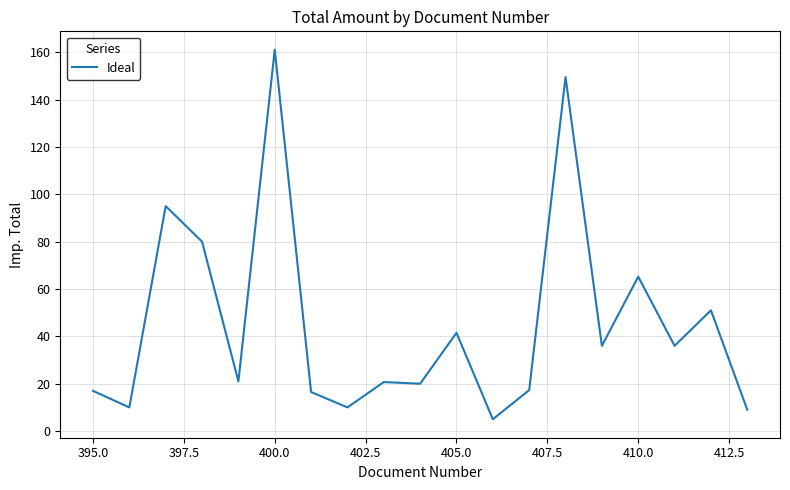

What is the difference between the maximum and minimum values?

156.0